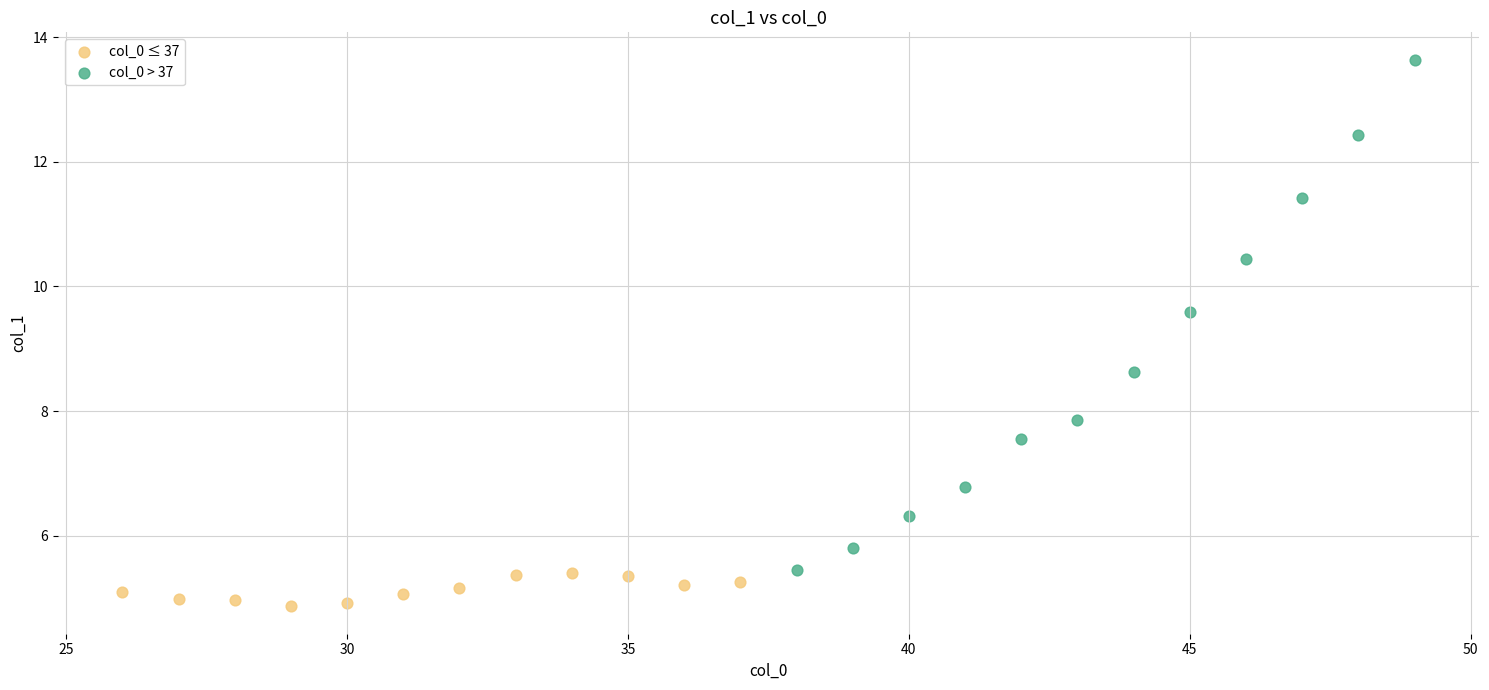

Which series has the widest spread of Y values?

col_0 > 37